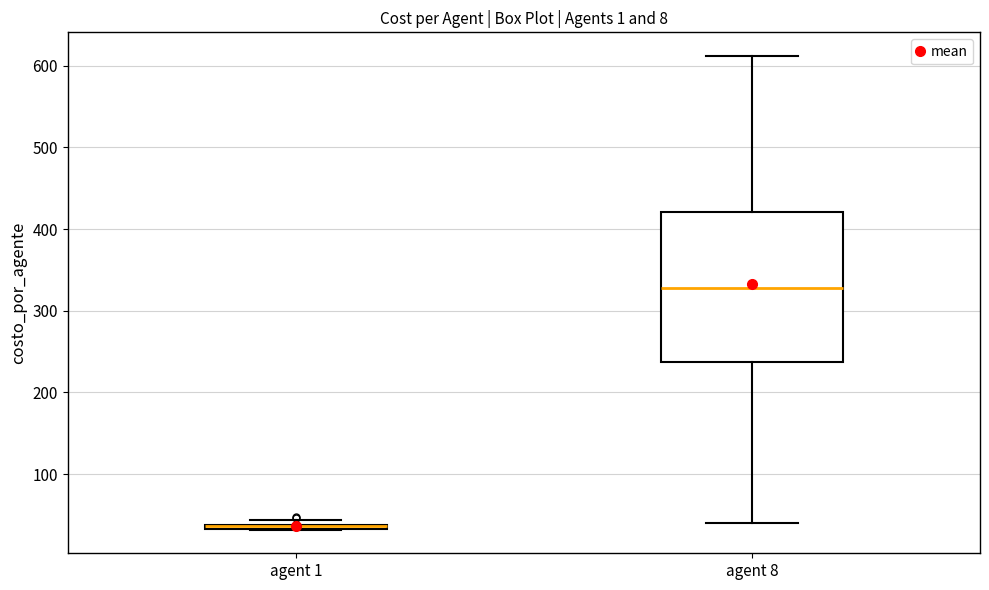

Where is the upper edge of the box for agent 1 on the y-axis? The values are not printed on the chart, so give them approximately, as read against the axis.

40